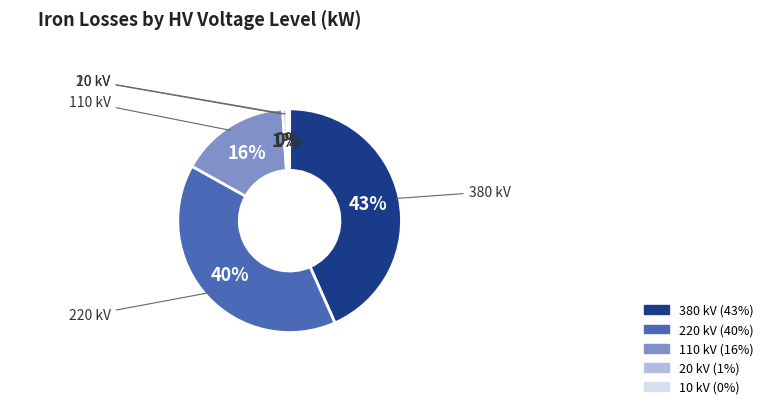

How many segments does this pie chart have?

5